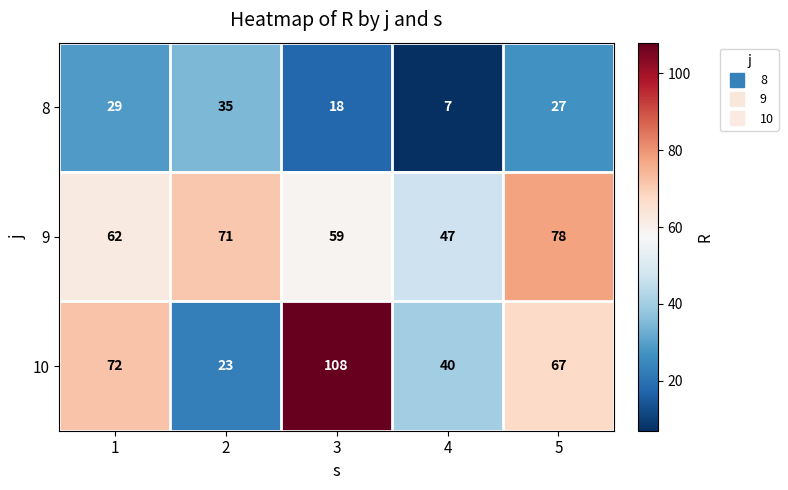

Reading right to left, what are all the values shown in this chart?

8: 5=27	4=7	3=18	2=35	1=29
9: 5=78	4=47	3=59	2=71	1=62
10: 5=67	4=40	3=108	2=23	1=72